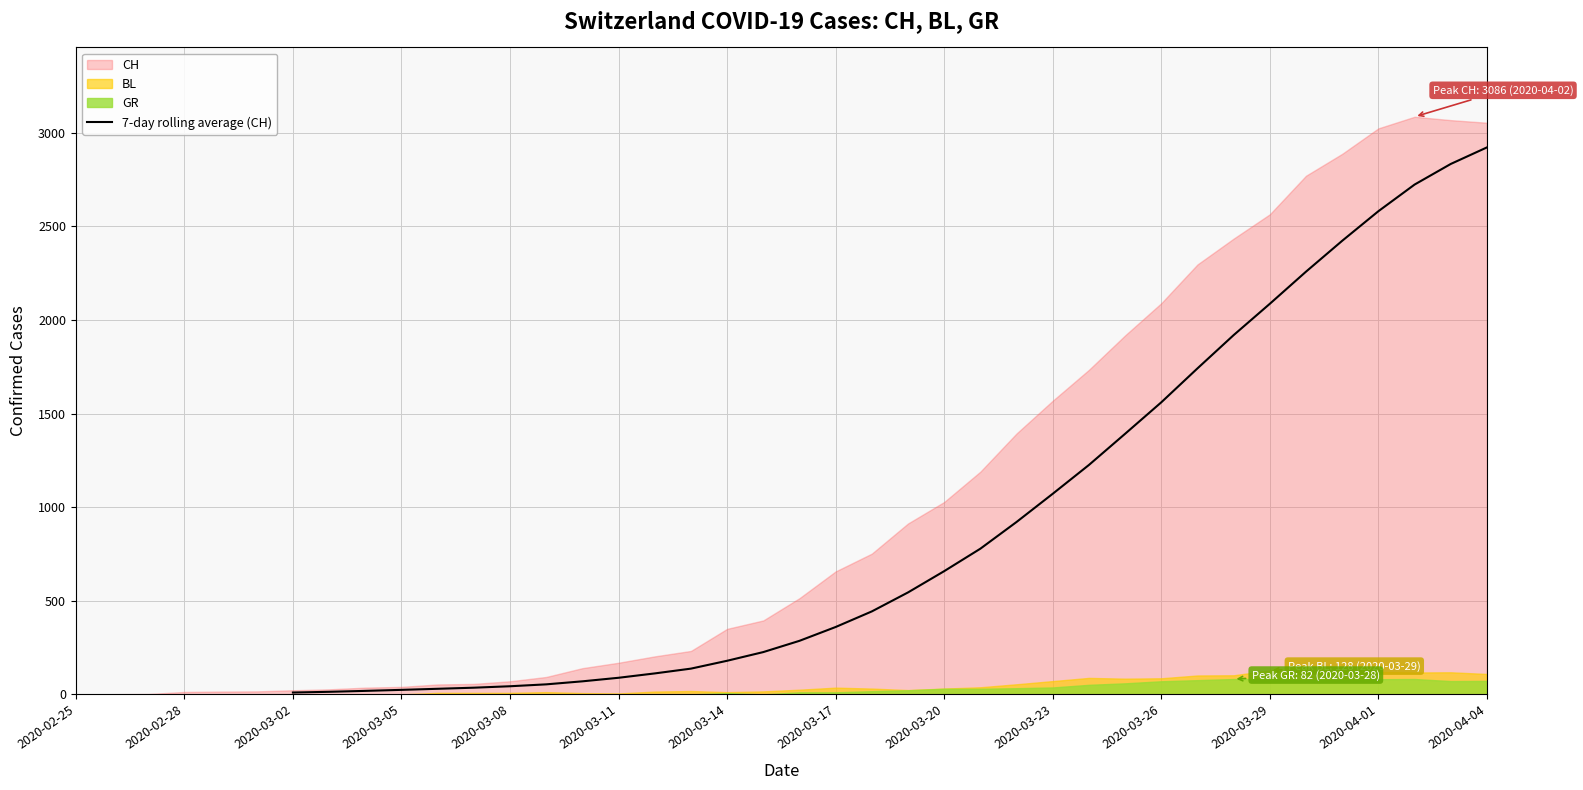

How many lines are shown in the chart?

1